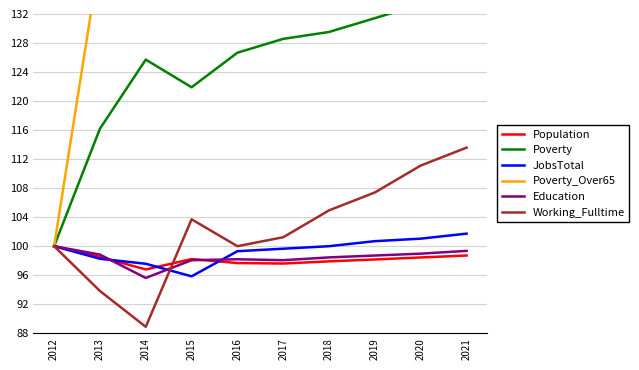

Reading right to left, transcribe all the data shown in this chart.

Population: 98.7	98.4	98.2	97.9	97.6	97.7	98.2	96.8	98.5	100.0
Poverty: 134.3	133.3	131.4	129.5	128.6	126.7	121.9	125.7	116.2	100.0
JobsTotal: 101.7	101.0	100.7	100.0	99.7	99.3	95.8	97.6	98.3	100.0
Poverty_Over65: 340.0	330.0	320.0	310.0	300.0	300.0	210.0	190.0	140.0	100.0
Education: 99.4	99.0	98.7	98.5	98.1	98.2	98.1	95.6	98.8	100.0
Working_Fulltime: 113.6	111.1	107.4	104.9	101.2	100.0	103.7	88.9	93.8	100.0